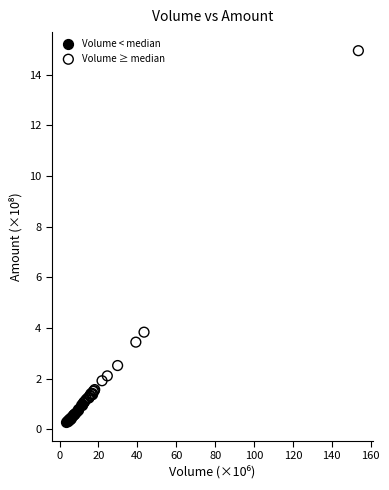

What are all the series names shown in the legend?

Volume < median, Volume ≥ median